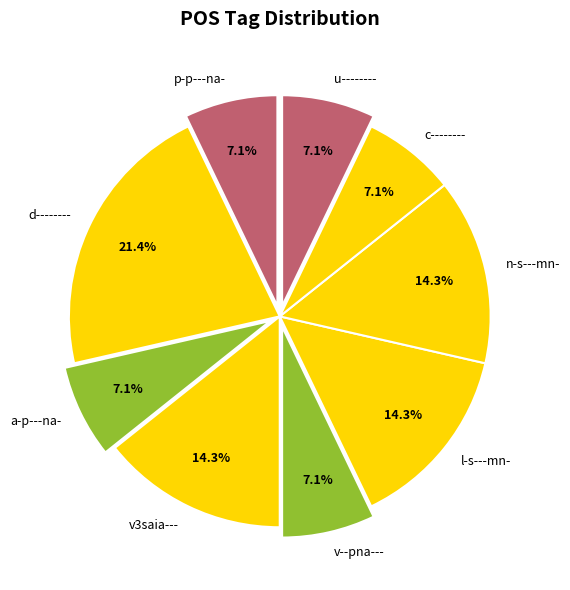

Is the sum of d-------- and a-p---na- greater than half?

No